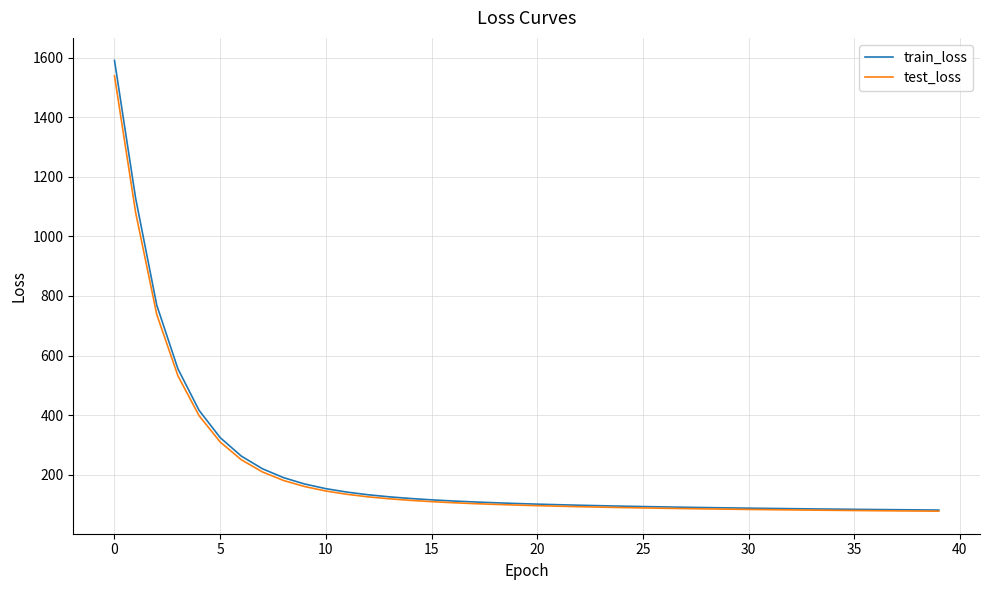

Which series has the widest spread of values?

train_loss